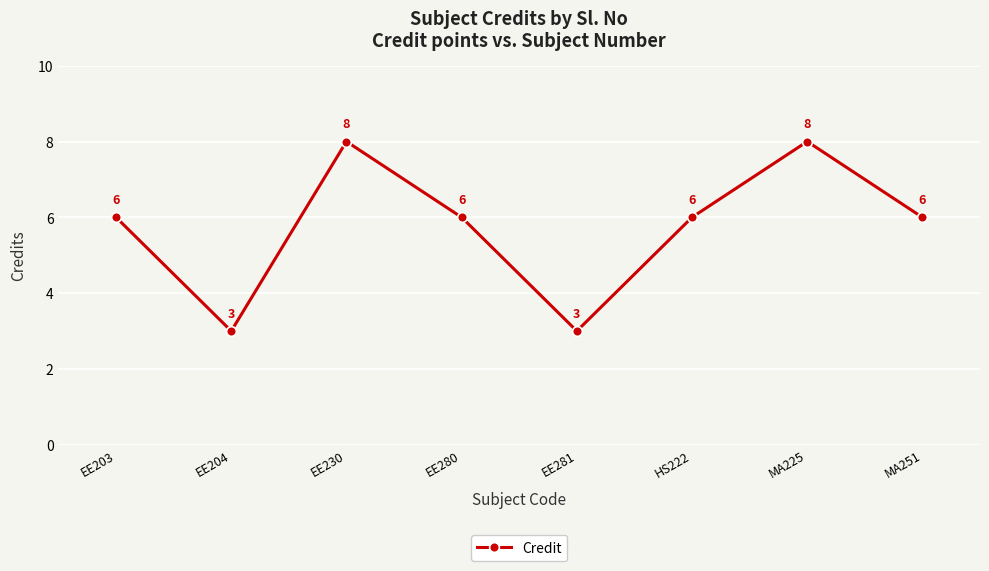

What is the smallest value displayed?

3